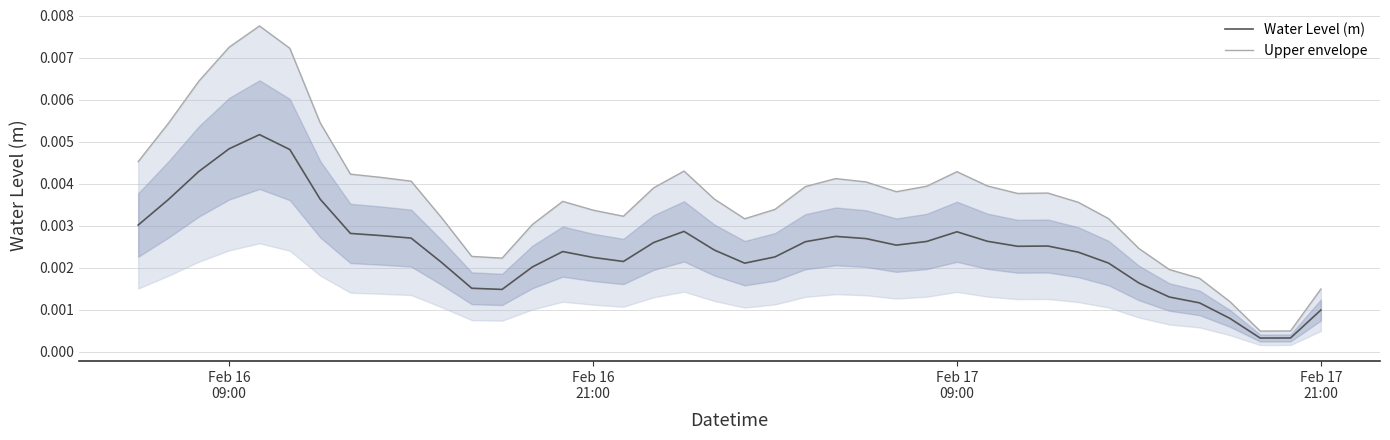

What are all the series names shown in the legend?

Water Level (m), Upper envelope